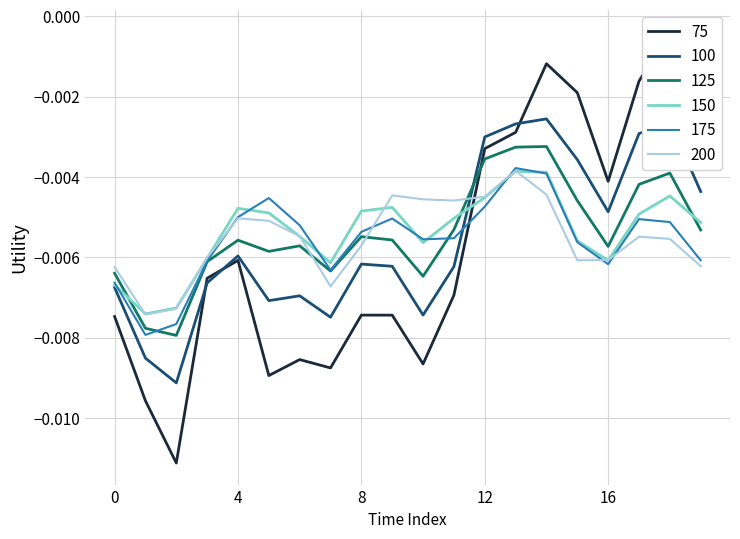

True or false: col_4 has more than 0 interior local peaks.

True